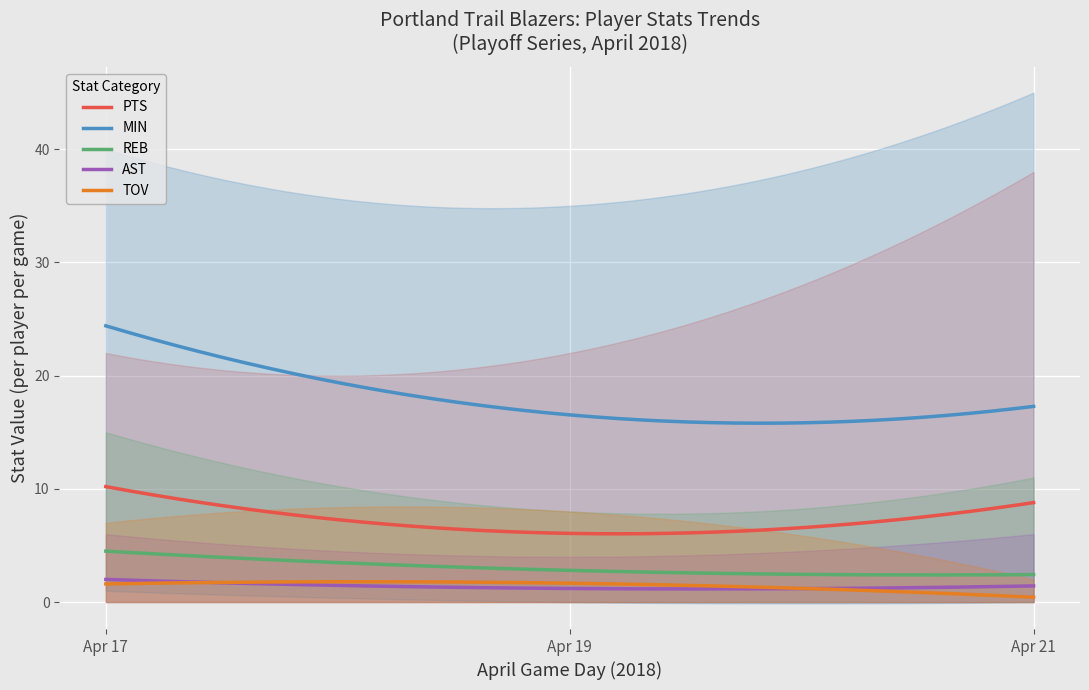

True or false: REB and AST cross at least once.

False